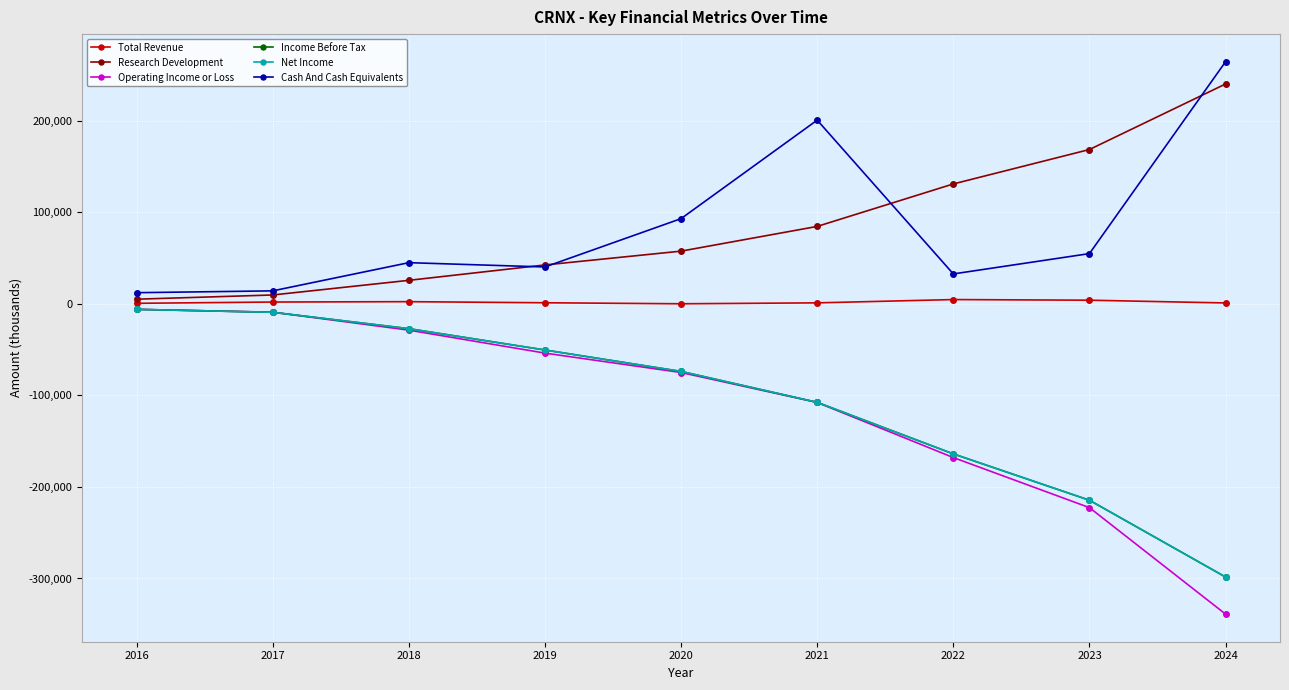

Reading right to left, extract all data points from this chart.

Total Revenue: 1000	4000	4700	1100	100	1200	2400	2000	600
Research Development: 240200	168600	131000	84600	57600	42500	25700	9700	5100
Operating Income or Loss: -338900	-222600	-167900	-107700	-75000	-53800	-28700	-9100	-6000
Income Before Tax: -298400	-214500	-163900	-107600	-73800	-50400	-27100	-9200	-6000
Net Income: -298400	-214500	-163900	-107600	-73800	-50400	-27100	-9200	-6000
Cash And Cash Equivalents: 264500	54900	32700	200700	93100	40300	45000	14200	12200